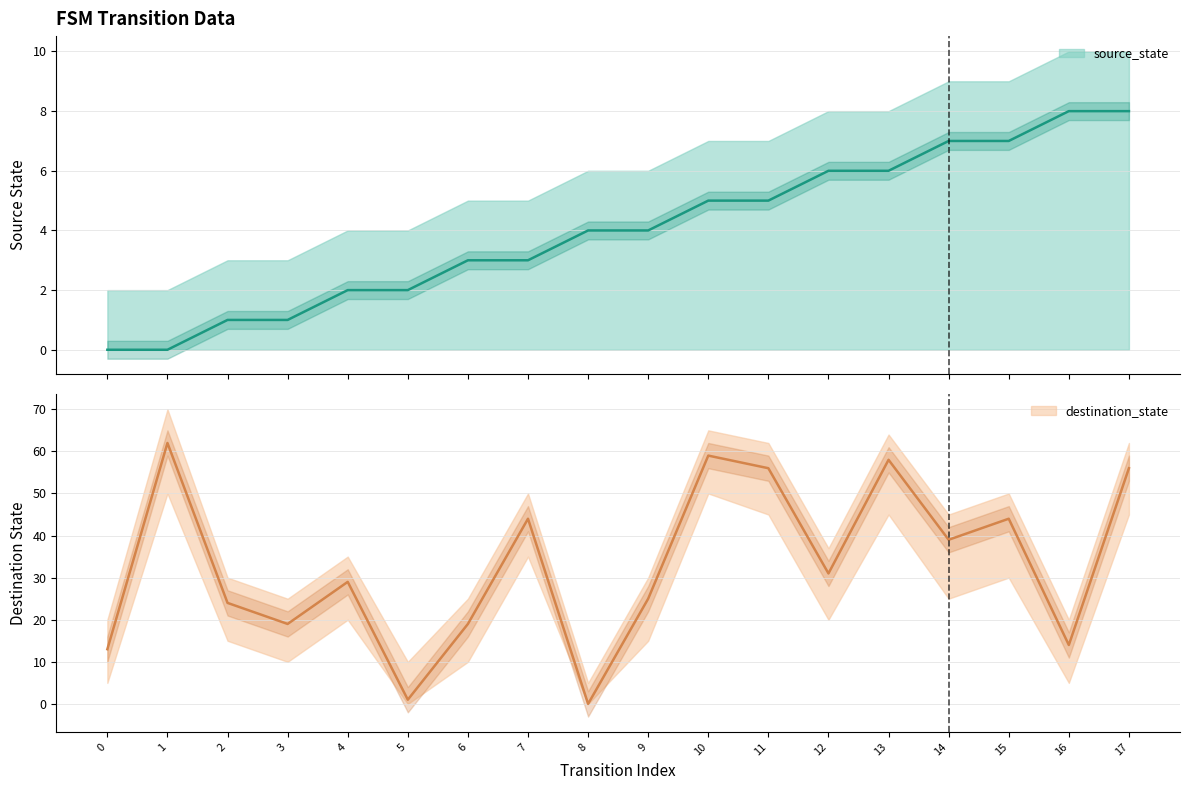

Which category has the highest value in the source_state series?

16